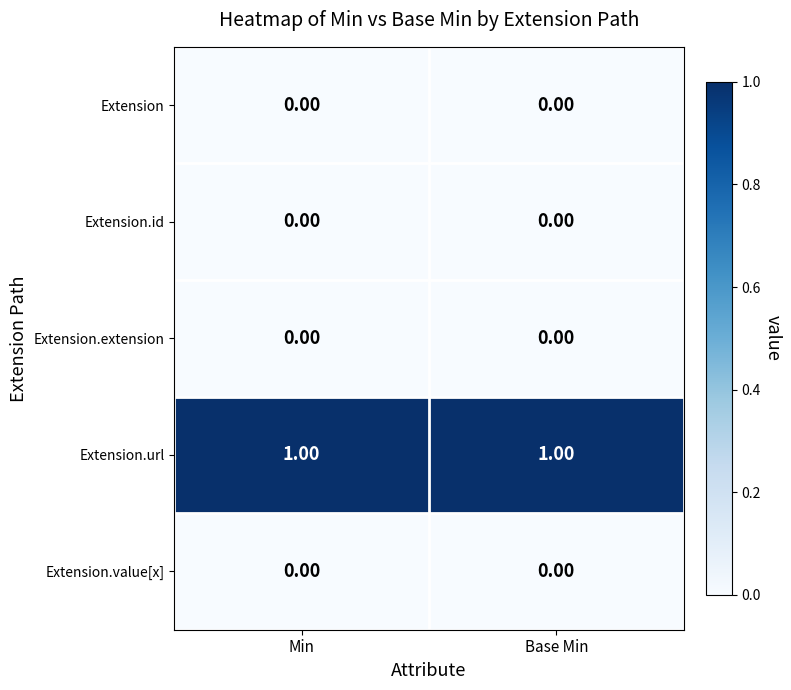

Which series has the largest total across all categories?

Extension.url